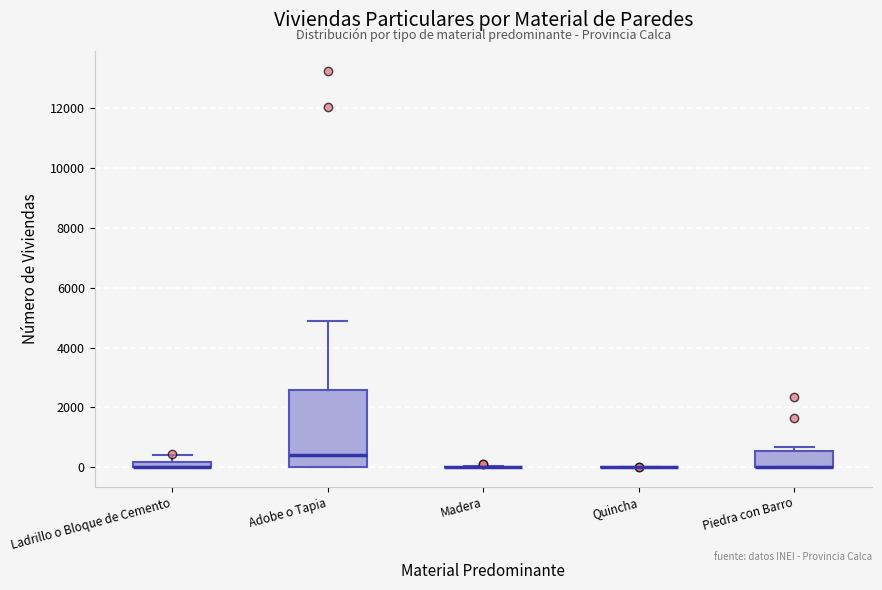

Which box is the tallest, from its lower edge to its upper edge?

Adobe o Tapia